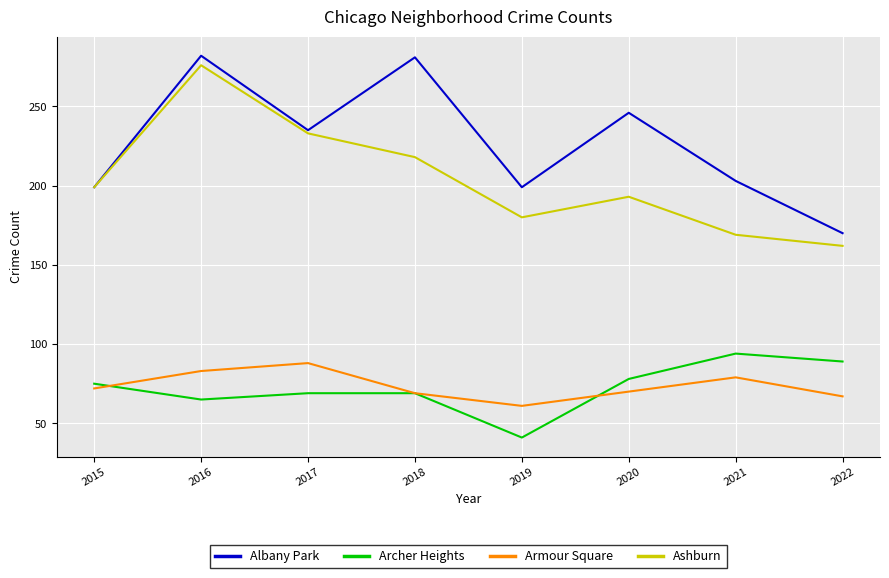

True or false: Ashburn and Archer Heights cross at least once.

False